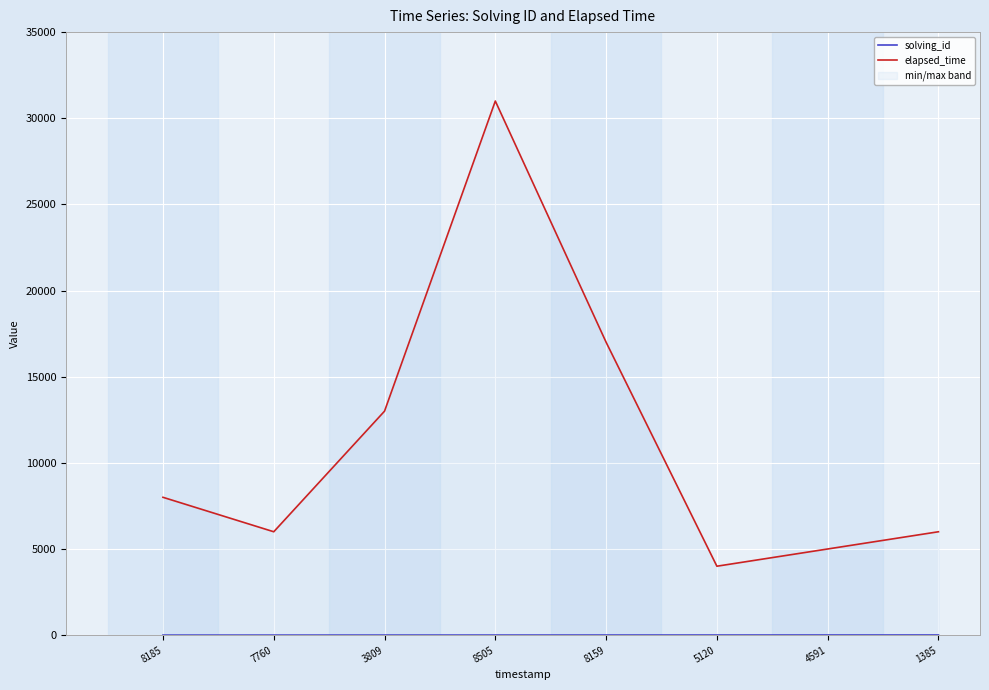

Reading left to right, what are all the values shown in this chart?

solving_id: 8185=1	7760=2	3809=3	8505=4	8159=5	5120=6	4591=7	1385=8
elapsed_time: 8185=8000	7760=6000	3809=13000	8505=31000	8159=17000	5120=4000	4591=5000	1385=6000